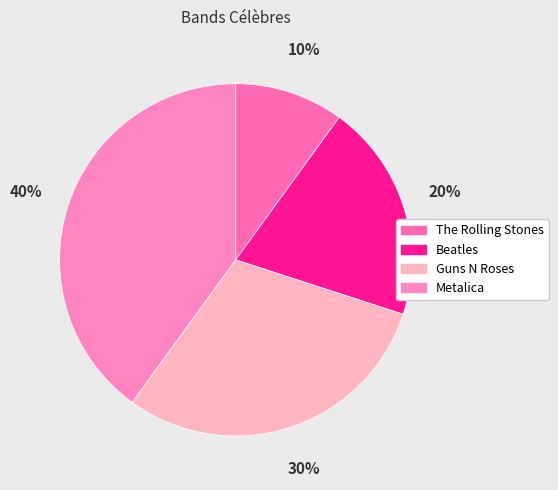

Does any single category account for the majority?

No